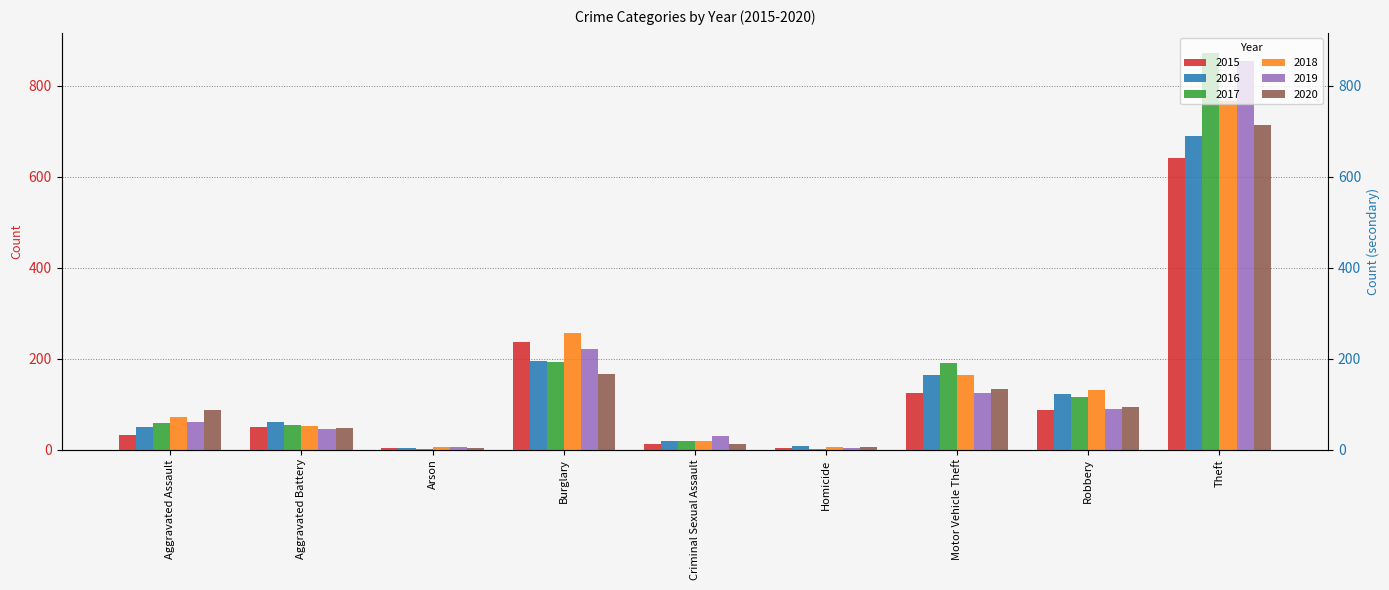

Does the chart contain stacked bars?

No